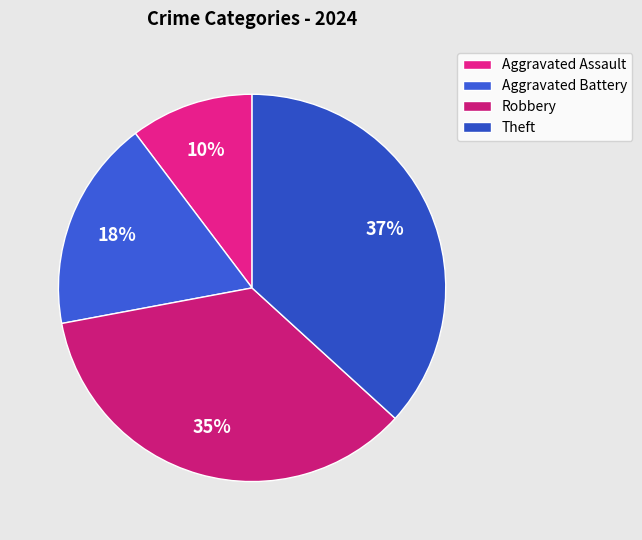

Does Robbery represent more than half of the total?

No